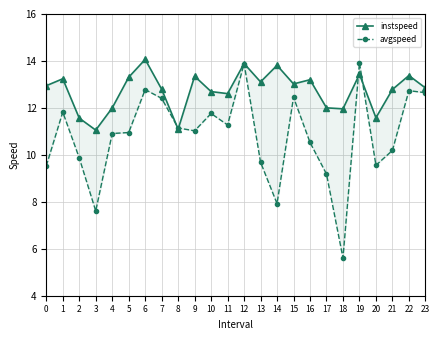

Is the value of avgspeed at 12 greater than the value of instspeed at 7?

Yes